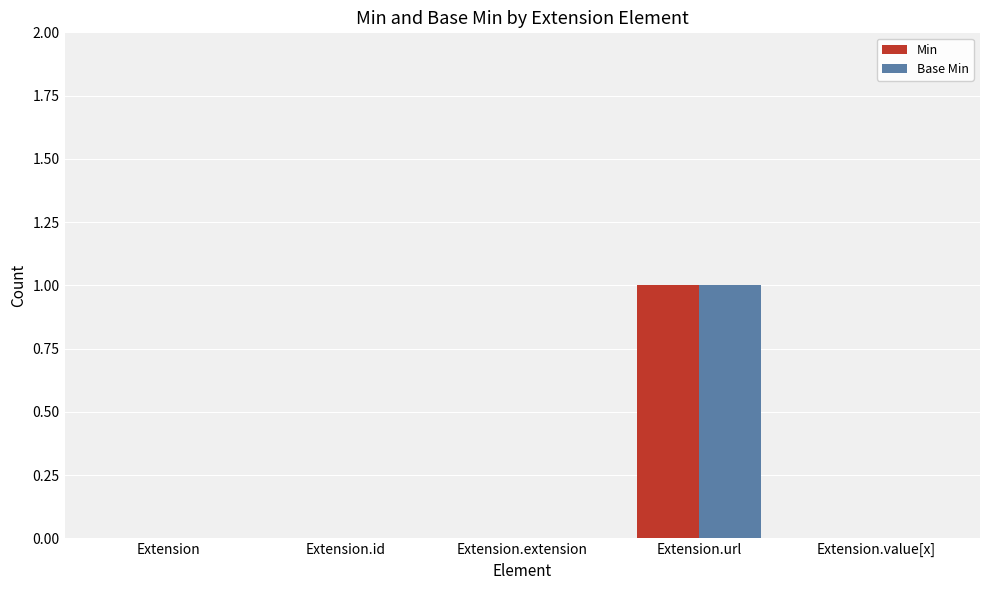

Which label corresponds to the largest value in the chart?

Extension.url